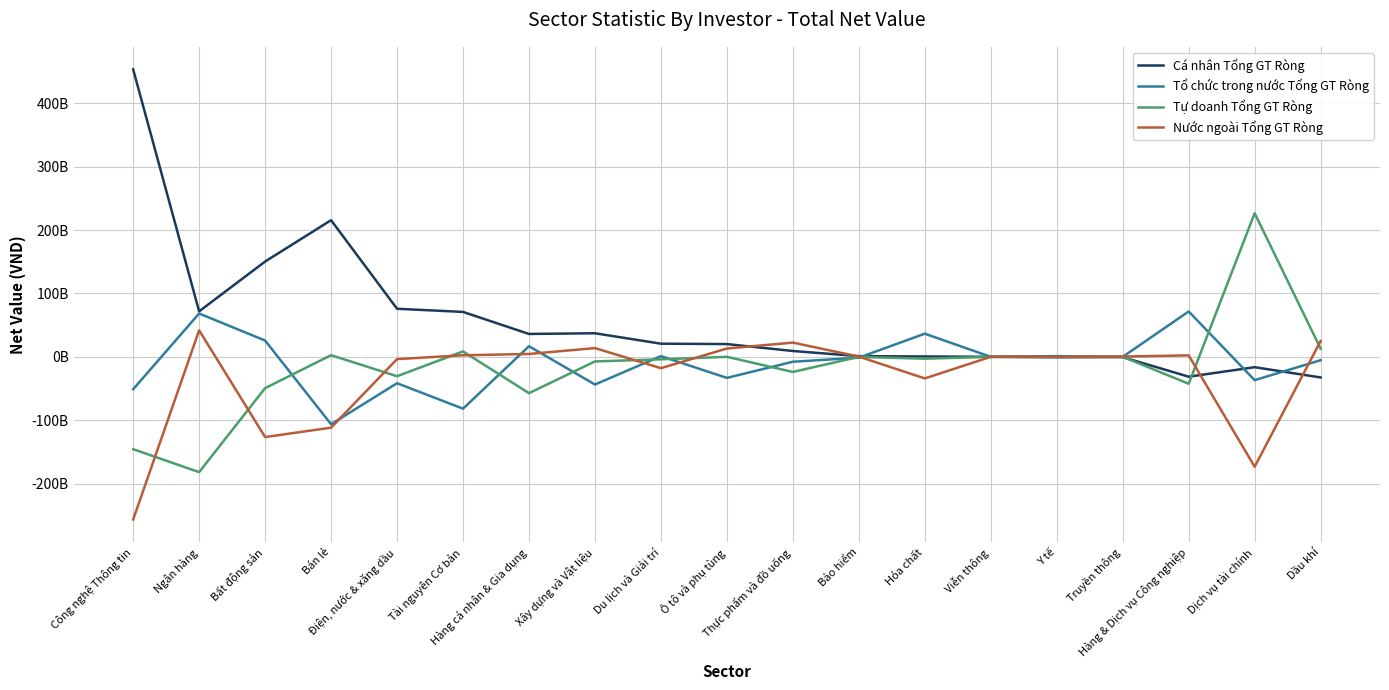

At which category does the chart reach its minimum across all series?

Công nghệ Thông tin